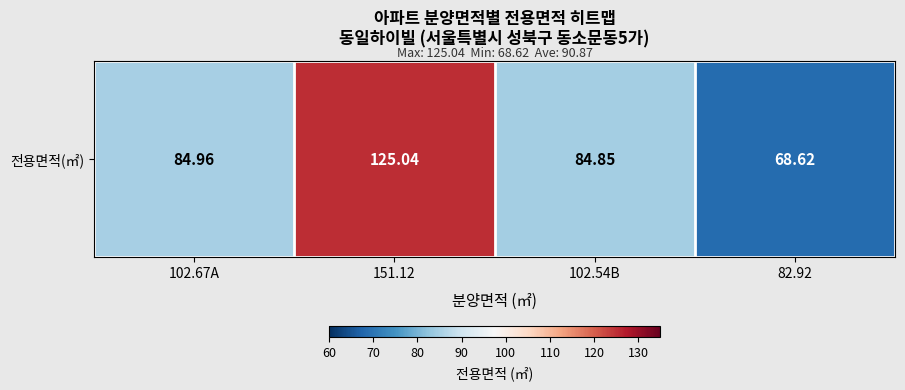

How many values exceed 84?

3